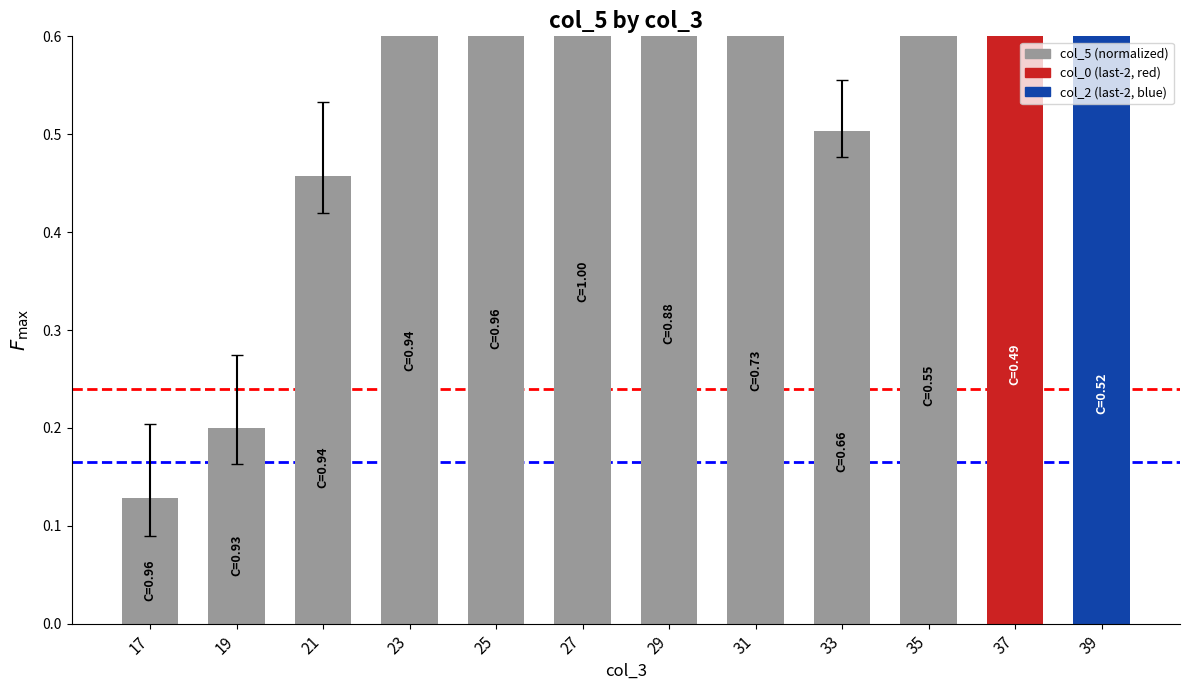

Reading left to right, transcribe all the data shown in this chart.

17=0.1	19=0.2	21=0.5	23=0.8	25=0.9	27=1.0	29=0.9	31=0.7	33=0.5	35=0.7	37=0.8	39=0.7